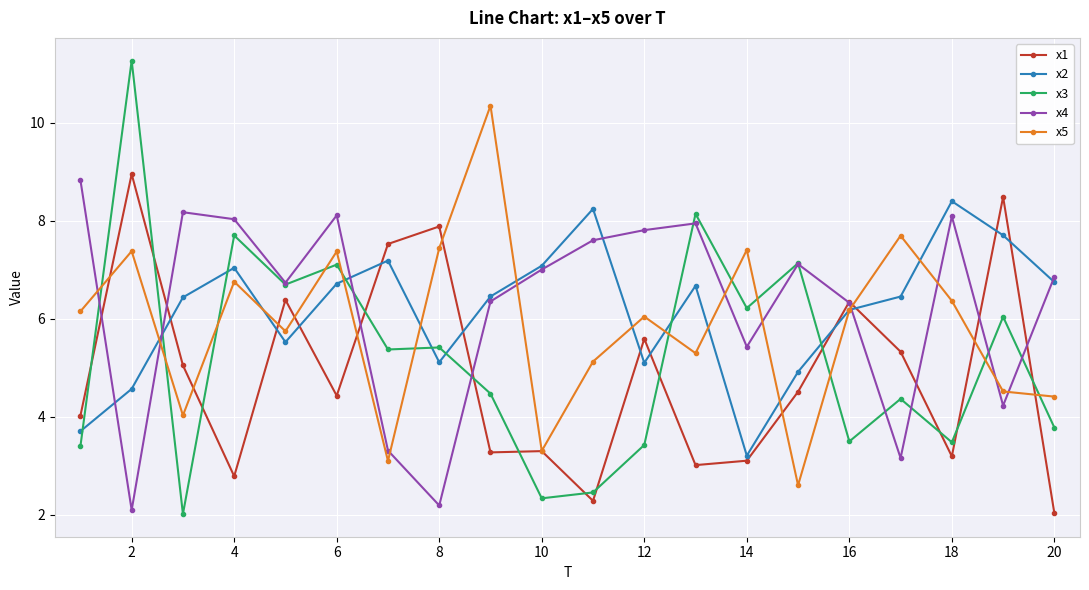

True or false: x1 and x3 cross at least once.

True